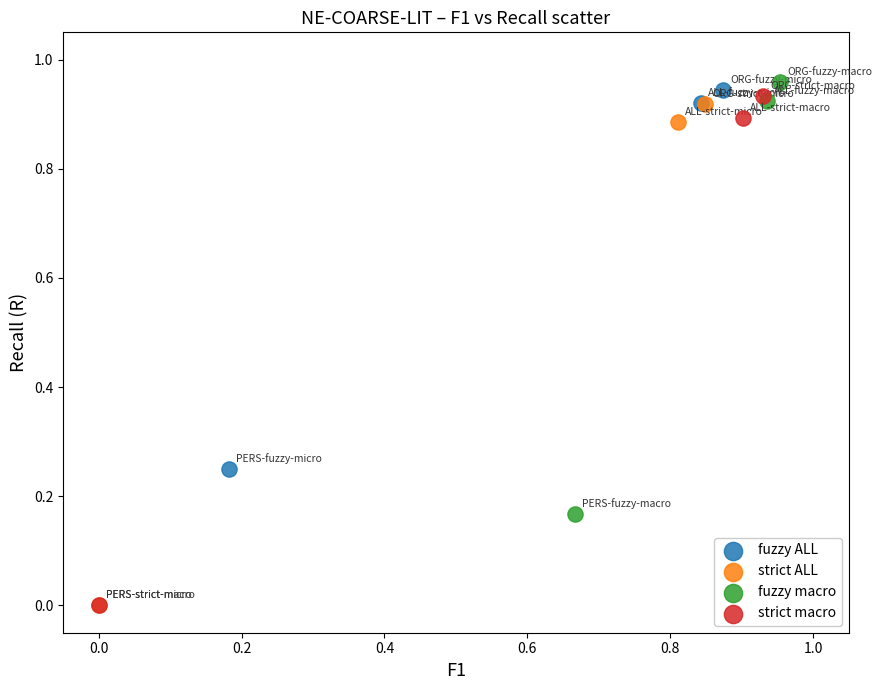

Which series has the widest spread of Y values?

strict macro